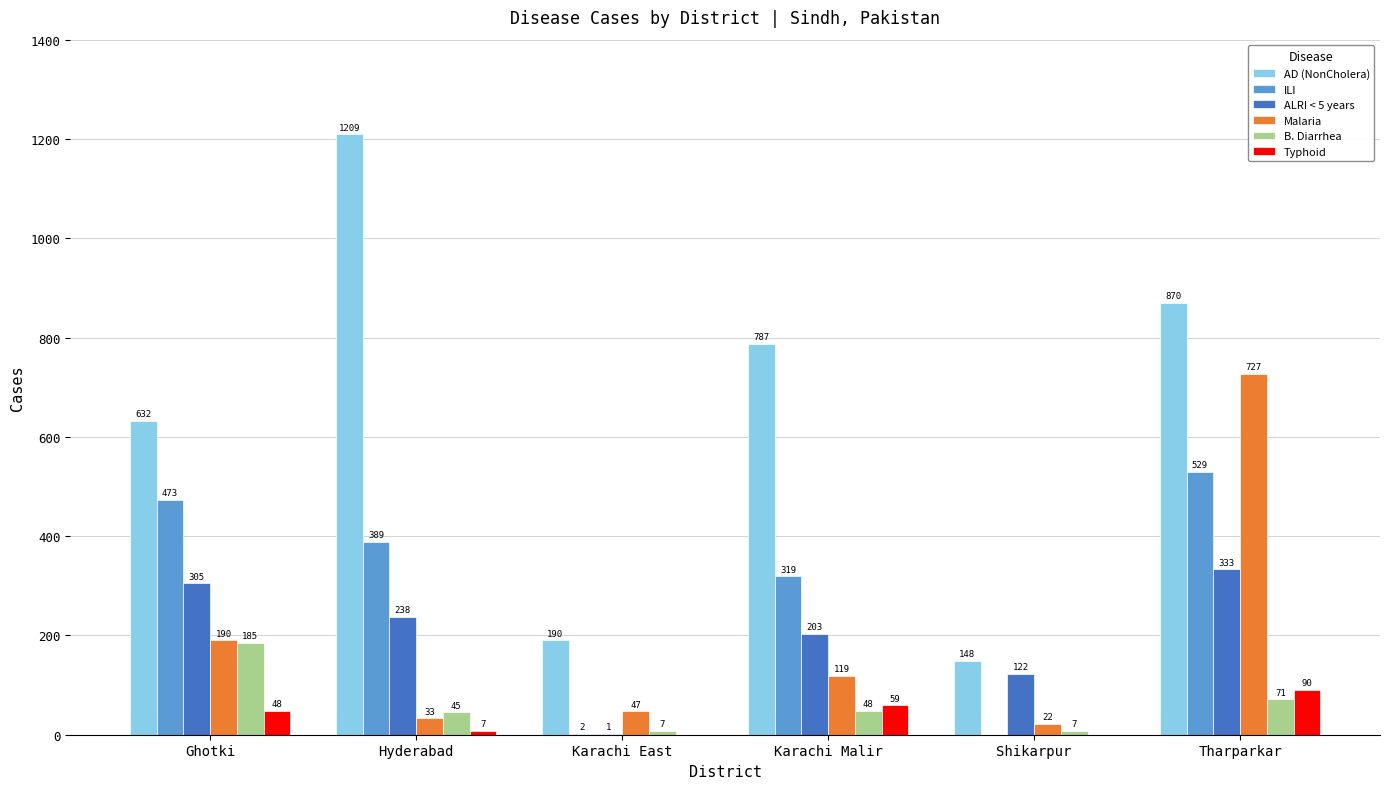

True or false: AD (NonCholera) has a value of 292 at Tharparkar.

False